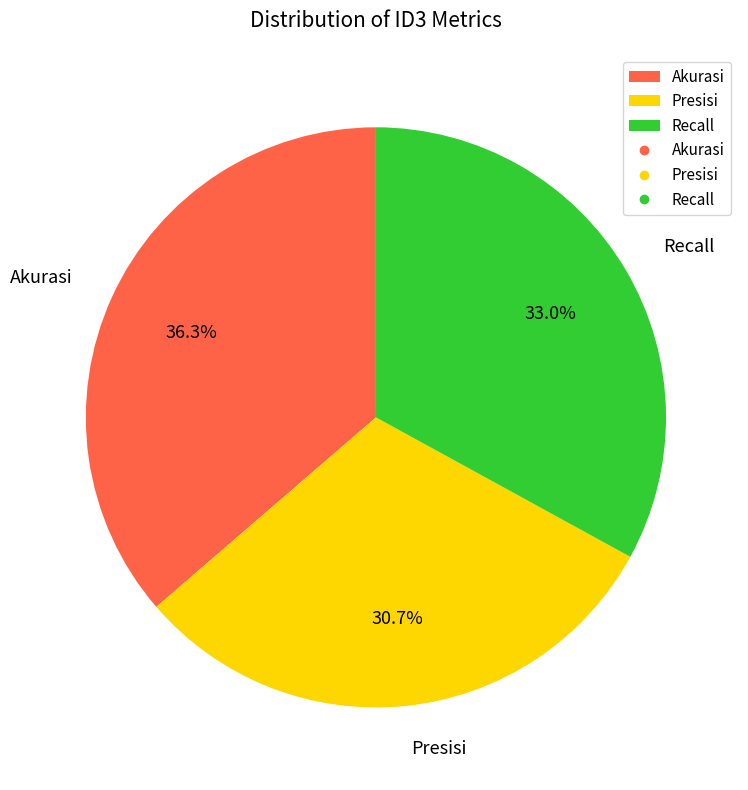

Combined, what portion of the pie is Akurasi and Presisi?

67.0%